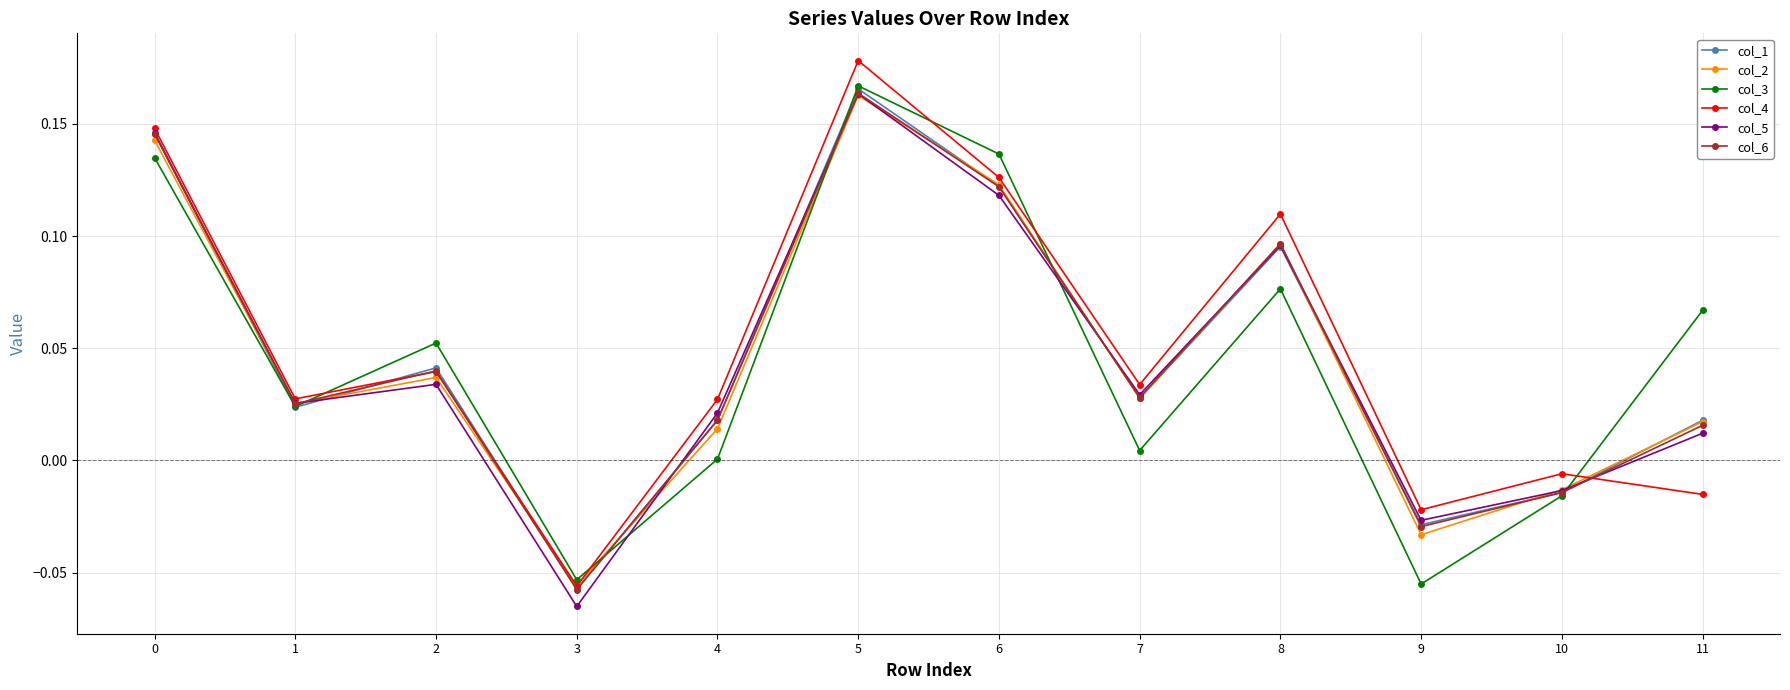

Which series has the largest total across all categories?

col_4